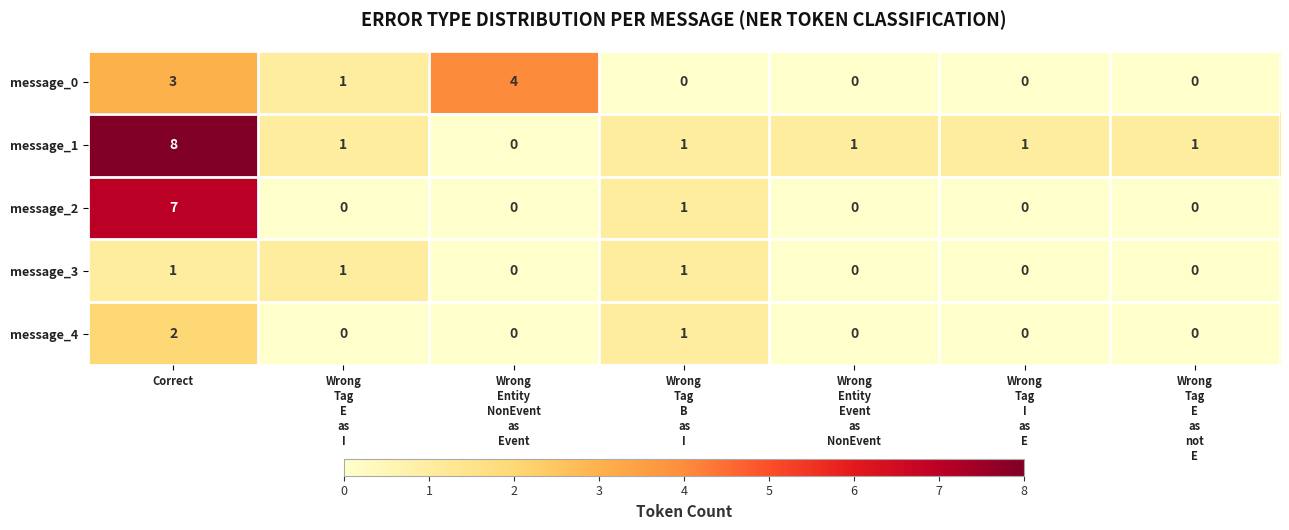

How many distinct data groups are displayed?

5